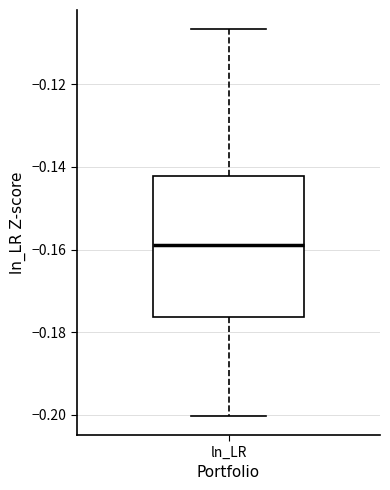

Read this box plot against the y-axis: the position of the median line, the range covered by the box, and the ends of both whiskers. The values are not printed on the chart, so give them approximately, as read against the axis.

median -0.158, box -0.176 to -0.142, whiskers -0.200 to -0.106